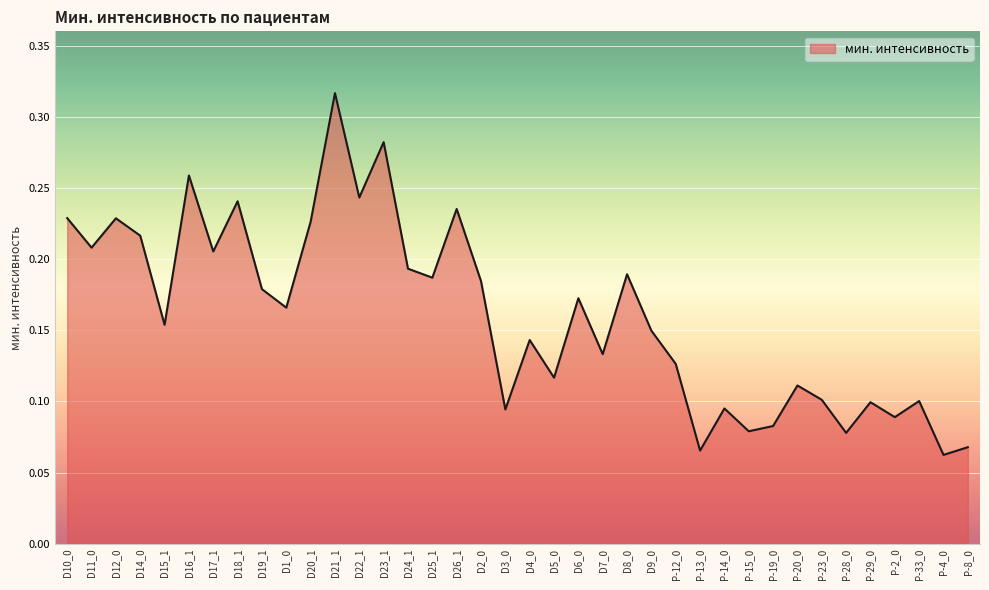

What position from the left is P-29_0?

34